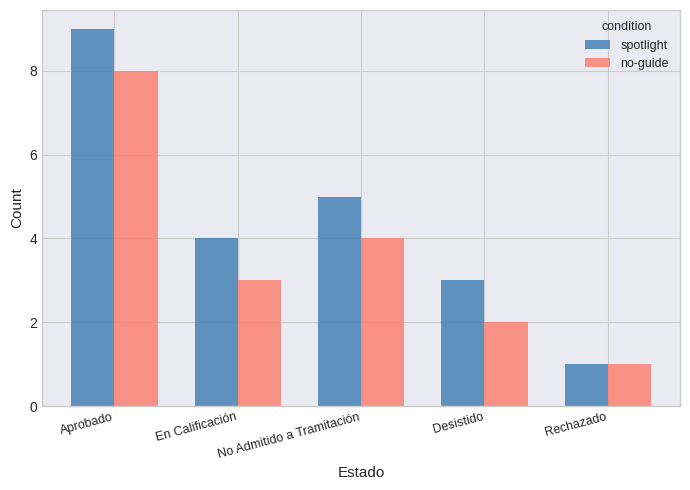

The spotlight series shows 5 at No Admitido a Tramitación. True or false?

True